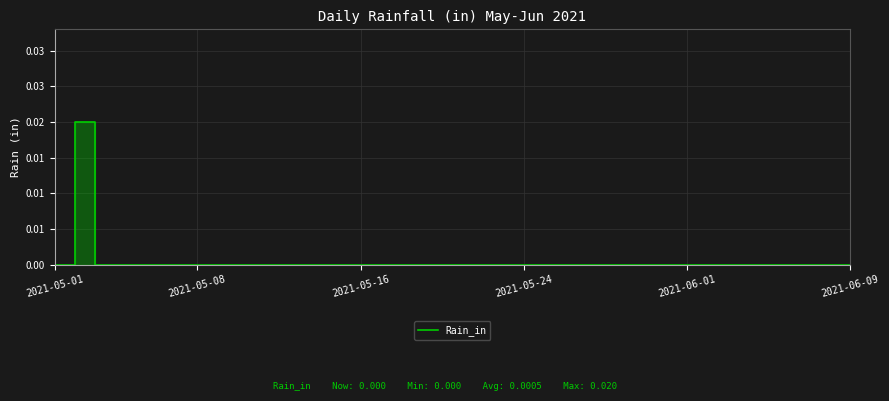

The value at 24 is 0.0. True or false?

True